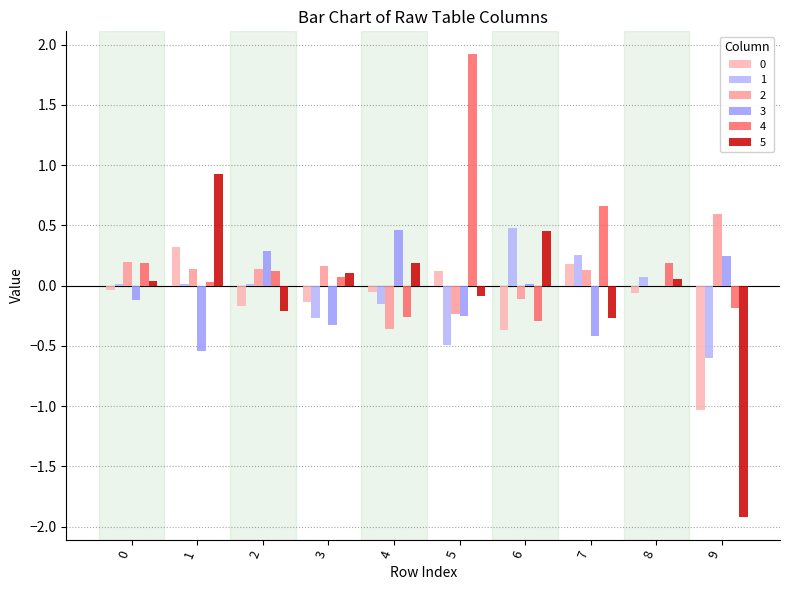

Read the 2 value at 0.

0.2